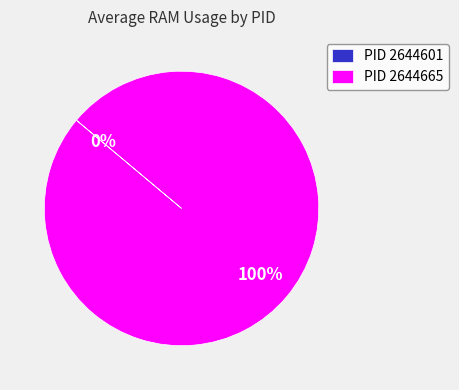

Is it true that 2644665 is 91% of the pie?

False